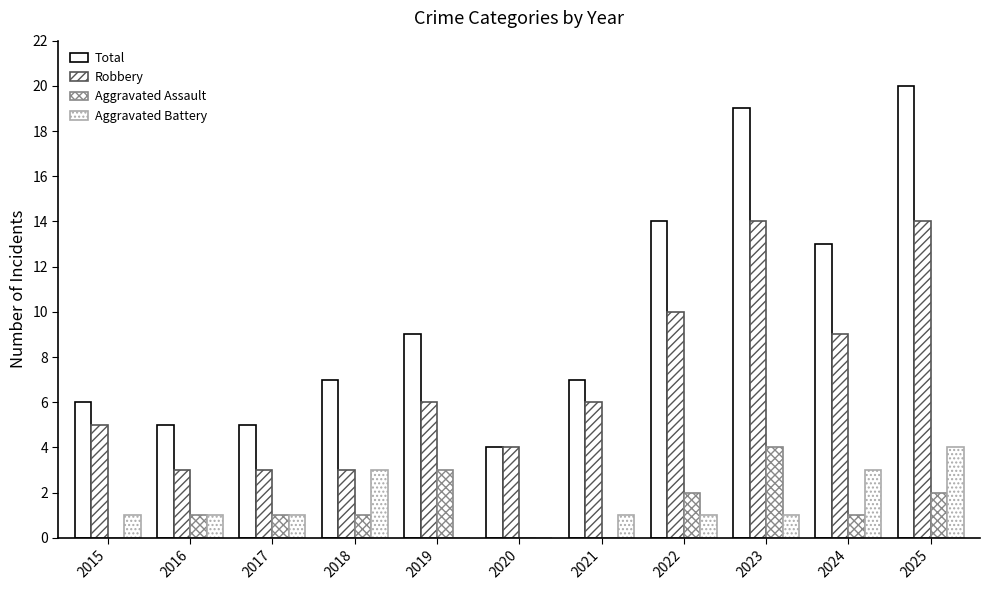

What is the value of the Total bar at the 11th from the left?

20